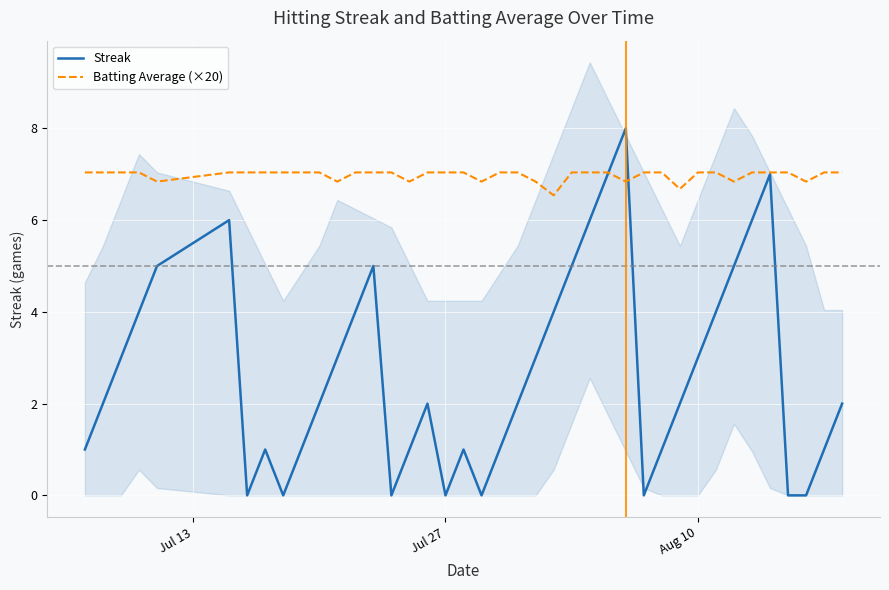

Which series has the largest total across all categories?

Batting Average (×20)